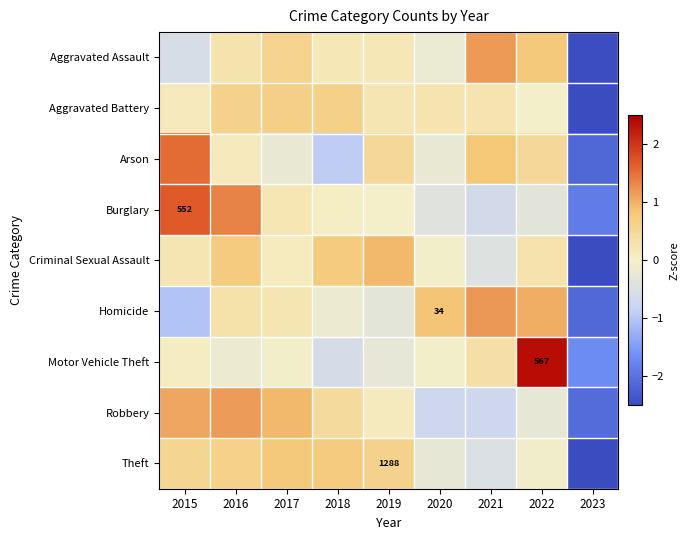

Count the number of categories in the chart.

9